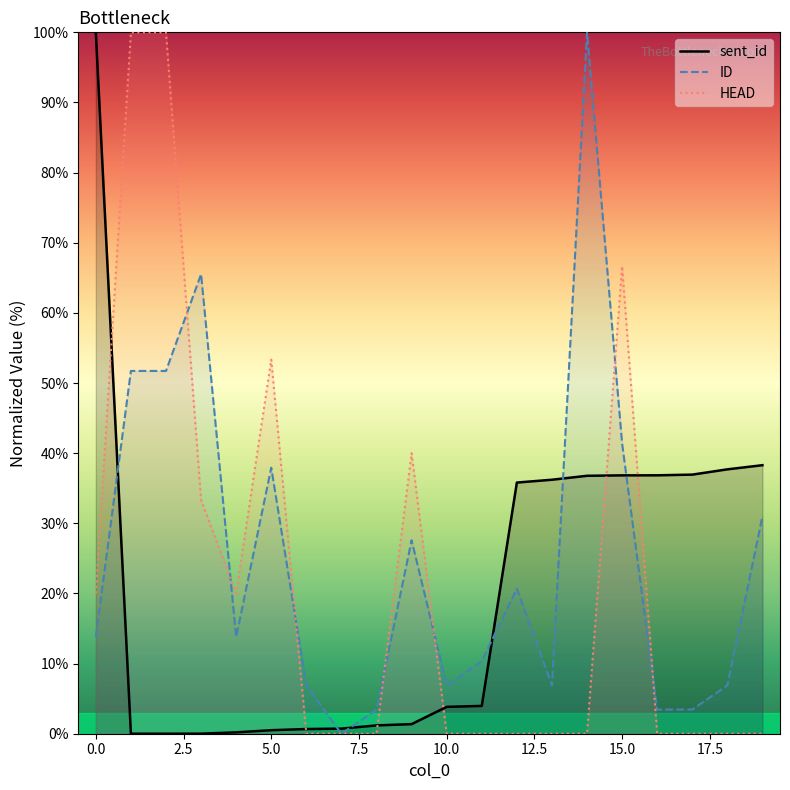

What is the average value of the sent_id series?

20.4